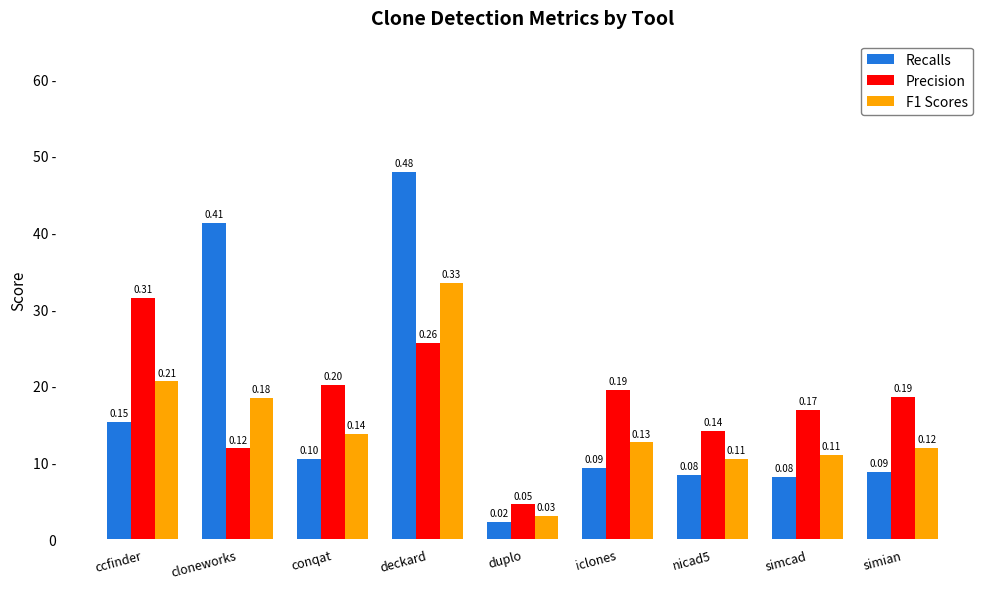

Is the value of F1 Scores at simcad greater than the value of Recalls at ccfinder?

No